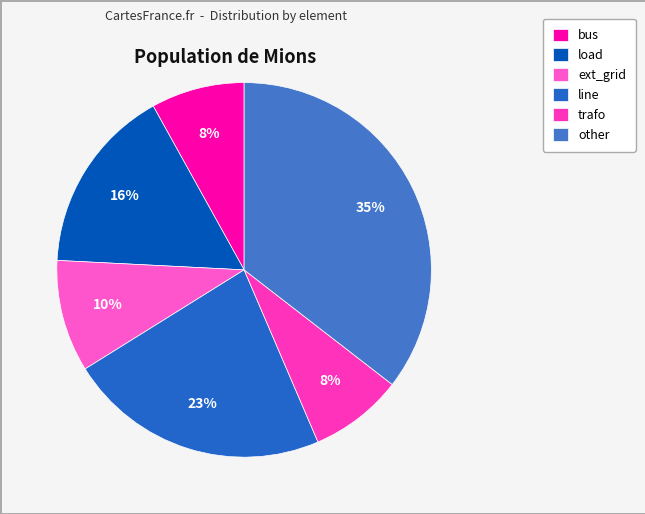

What portion of the pie excludes load?

83.9%